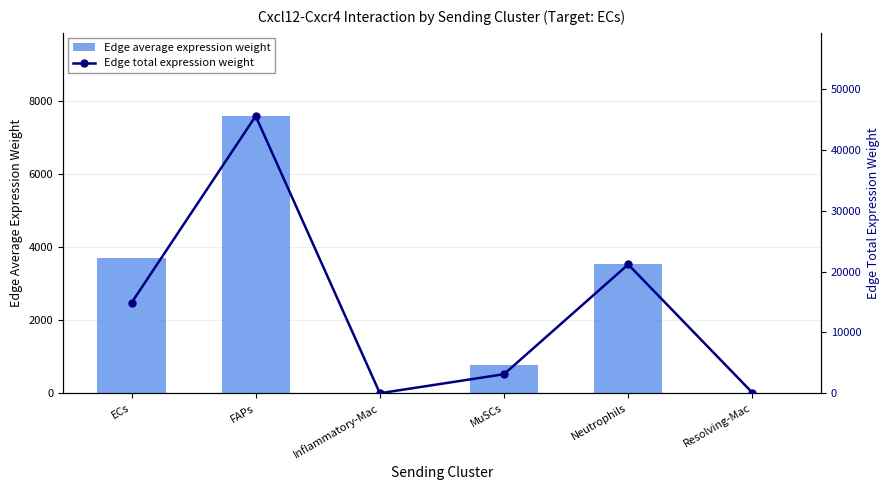

Is the value of Edge average expression weight at MuSCs greater than the value of Edge total expression weight at Neutrophils?

No